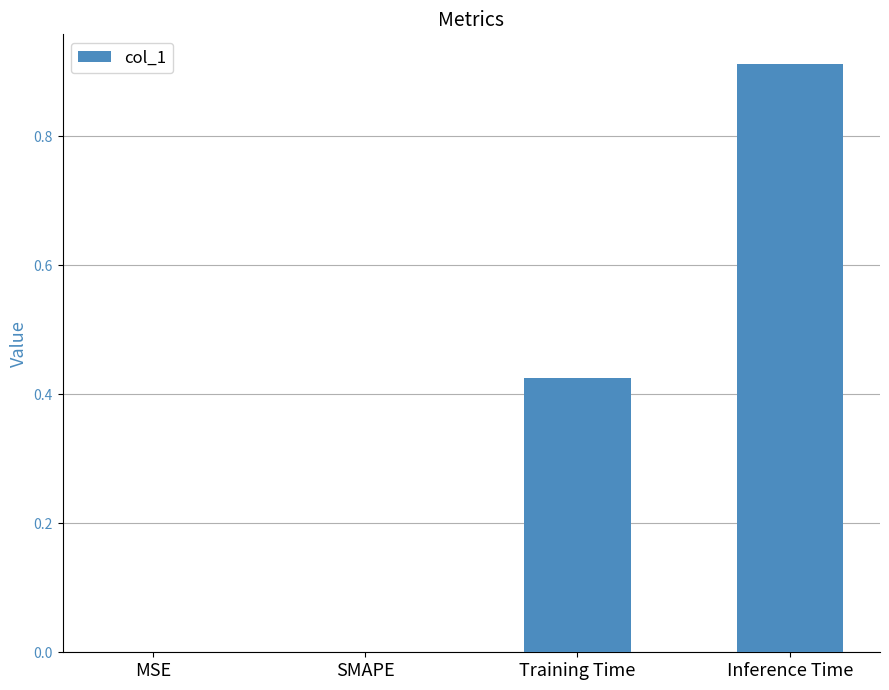

What is the change in value from MSE to Training Time?

+0.4